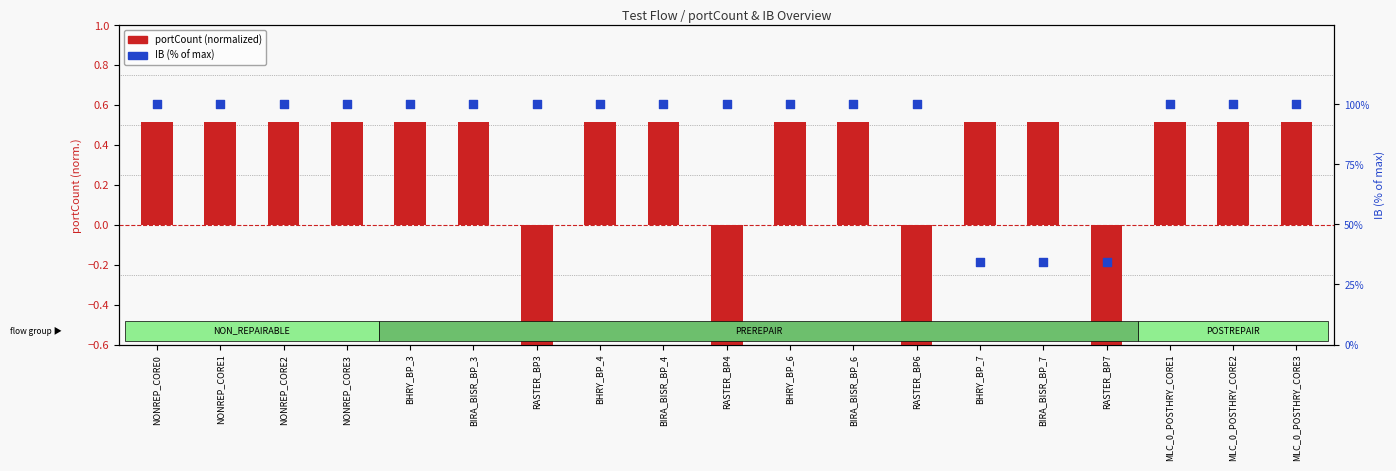

Is the value of IB (% of max) at RASTER_BP7 greater than the value of portCount (normalized) at BHRY_BP_4?

Yes